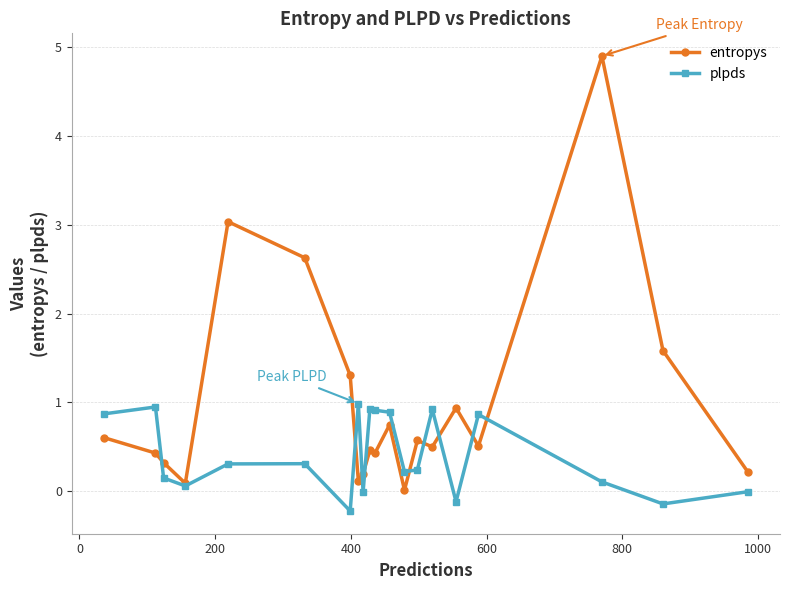

What is the difference between the maximum and second lowest values in the plpds series?

1.1